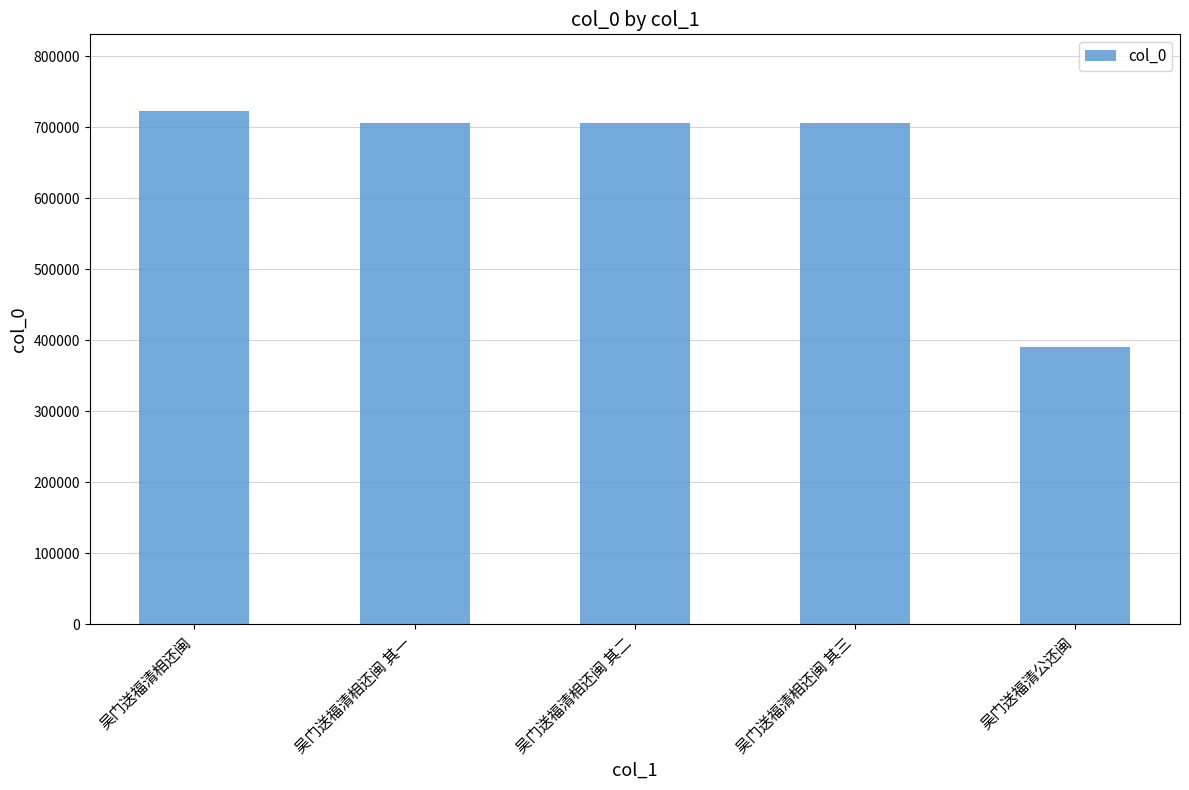

The value at 吴门送福清公还闽 is 390219. True or false?

True